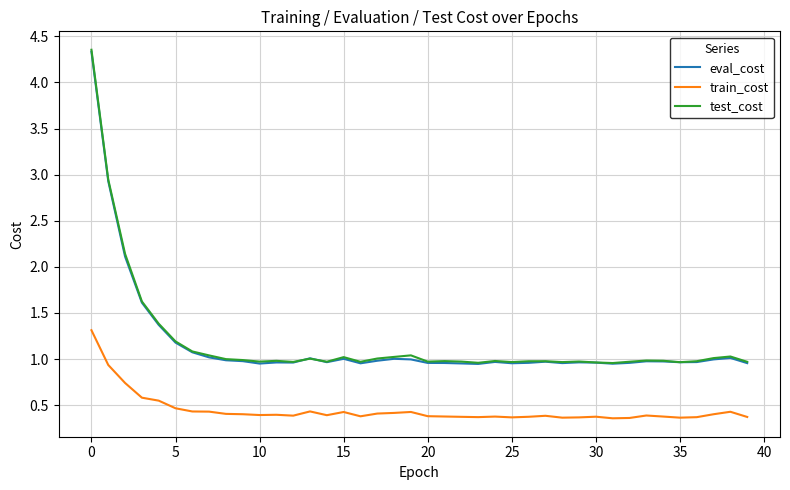

True or false: test_cost and train_cost cross at least once.

False